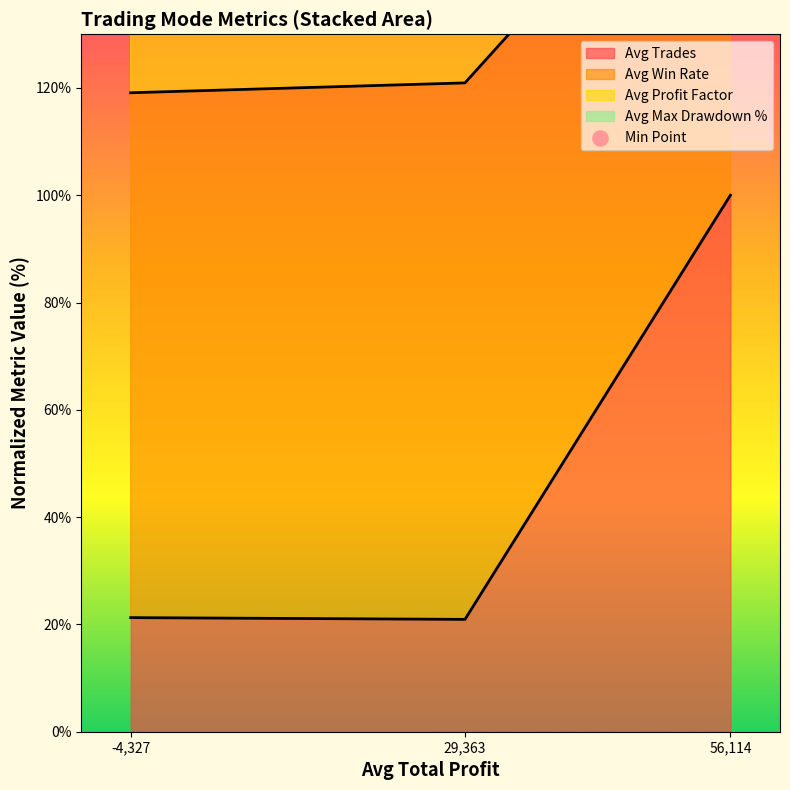

At how many categories does at least one series exceed 32?

3